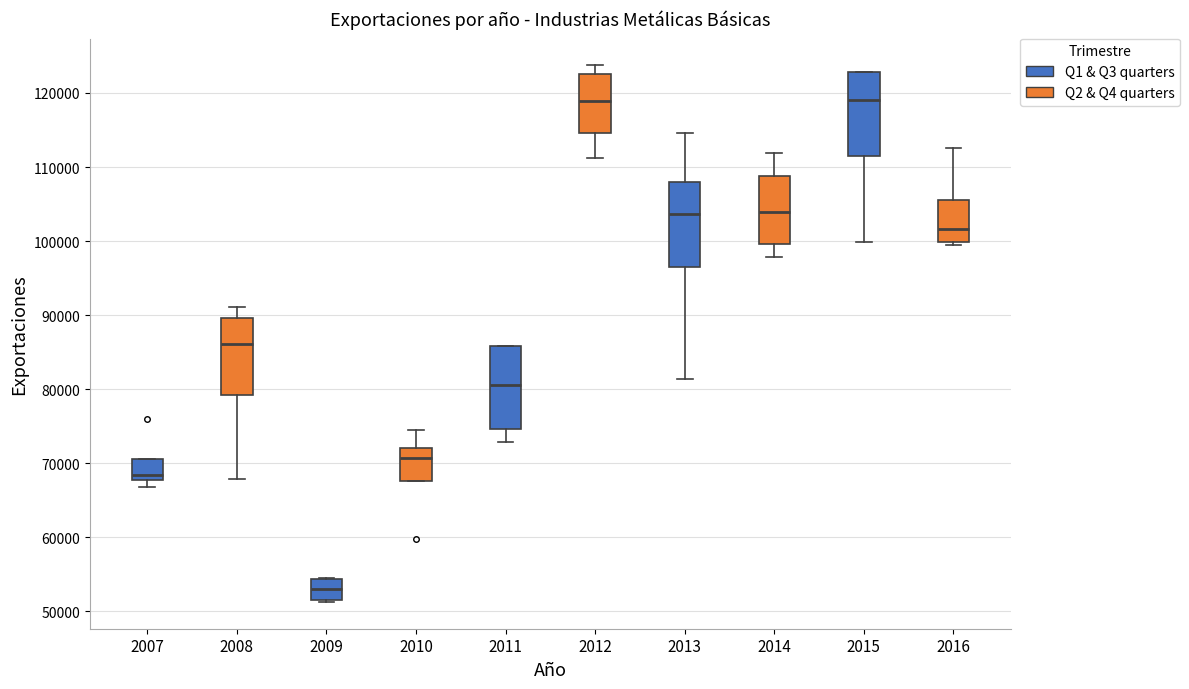

Which box has the lowest median line?

2009